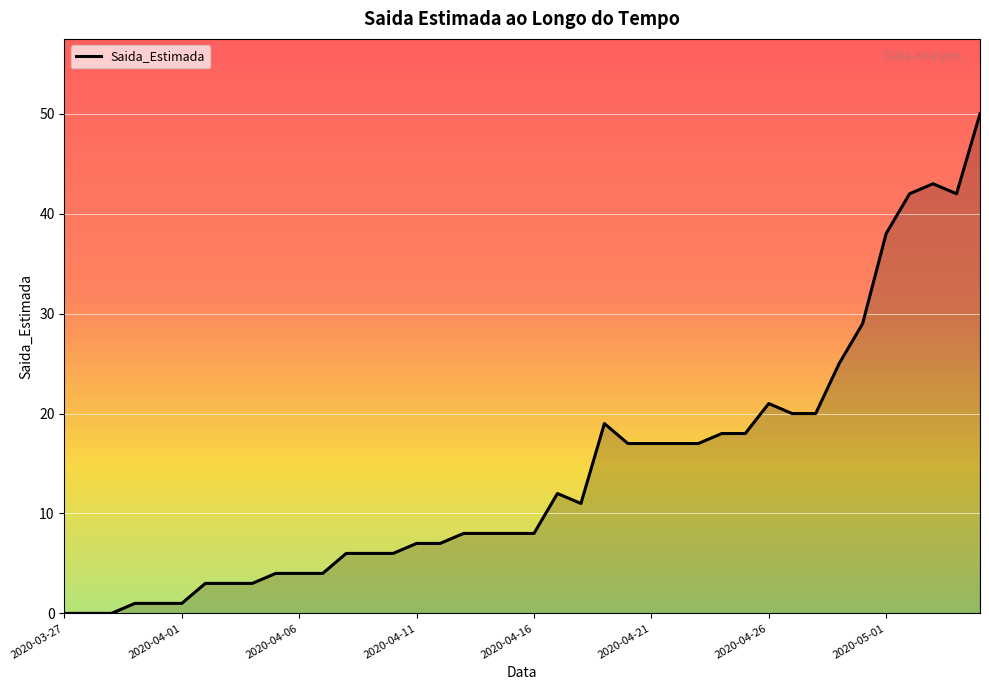

Does the chart display data point markers on the line(s)?

No